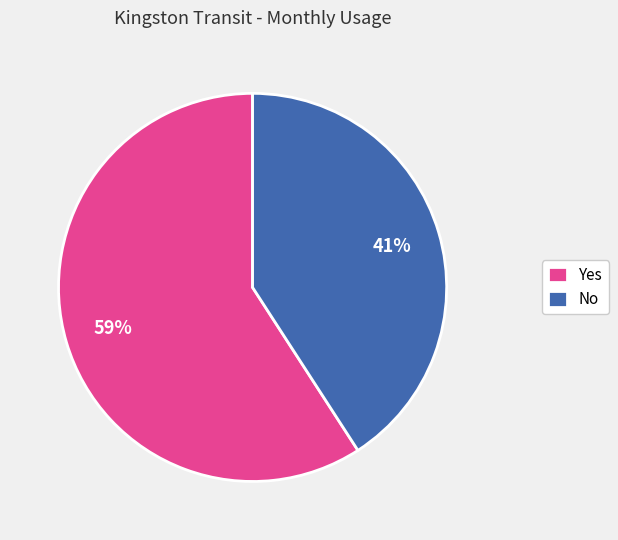

Is Yes the majority of the pie?

Yes